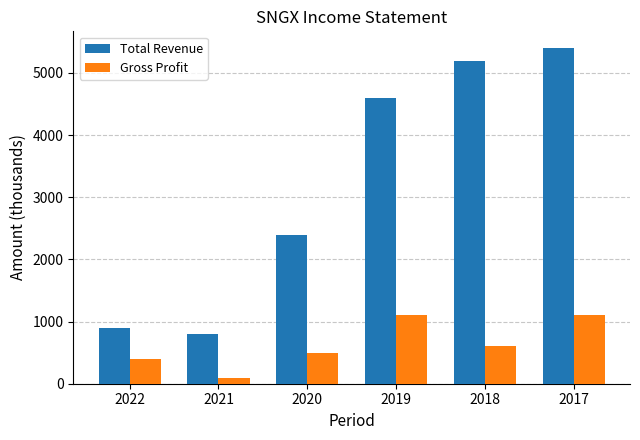

What is the total value across all series at 2021?

900